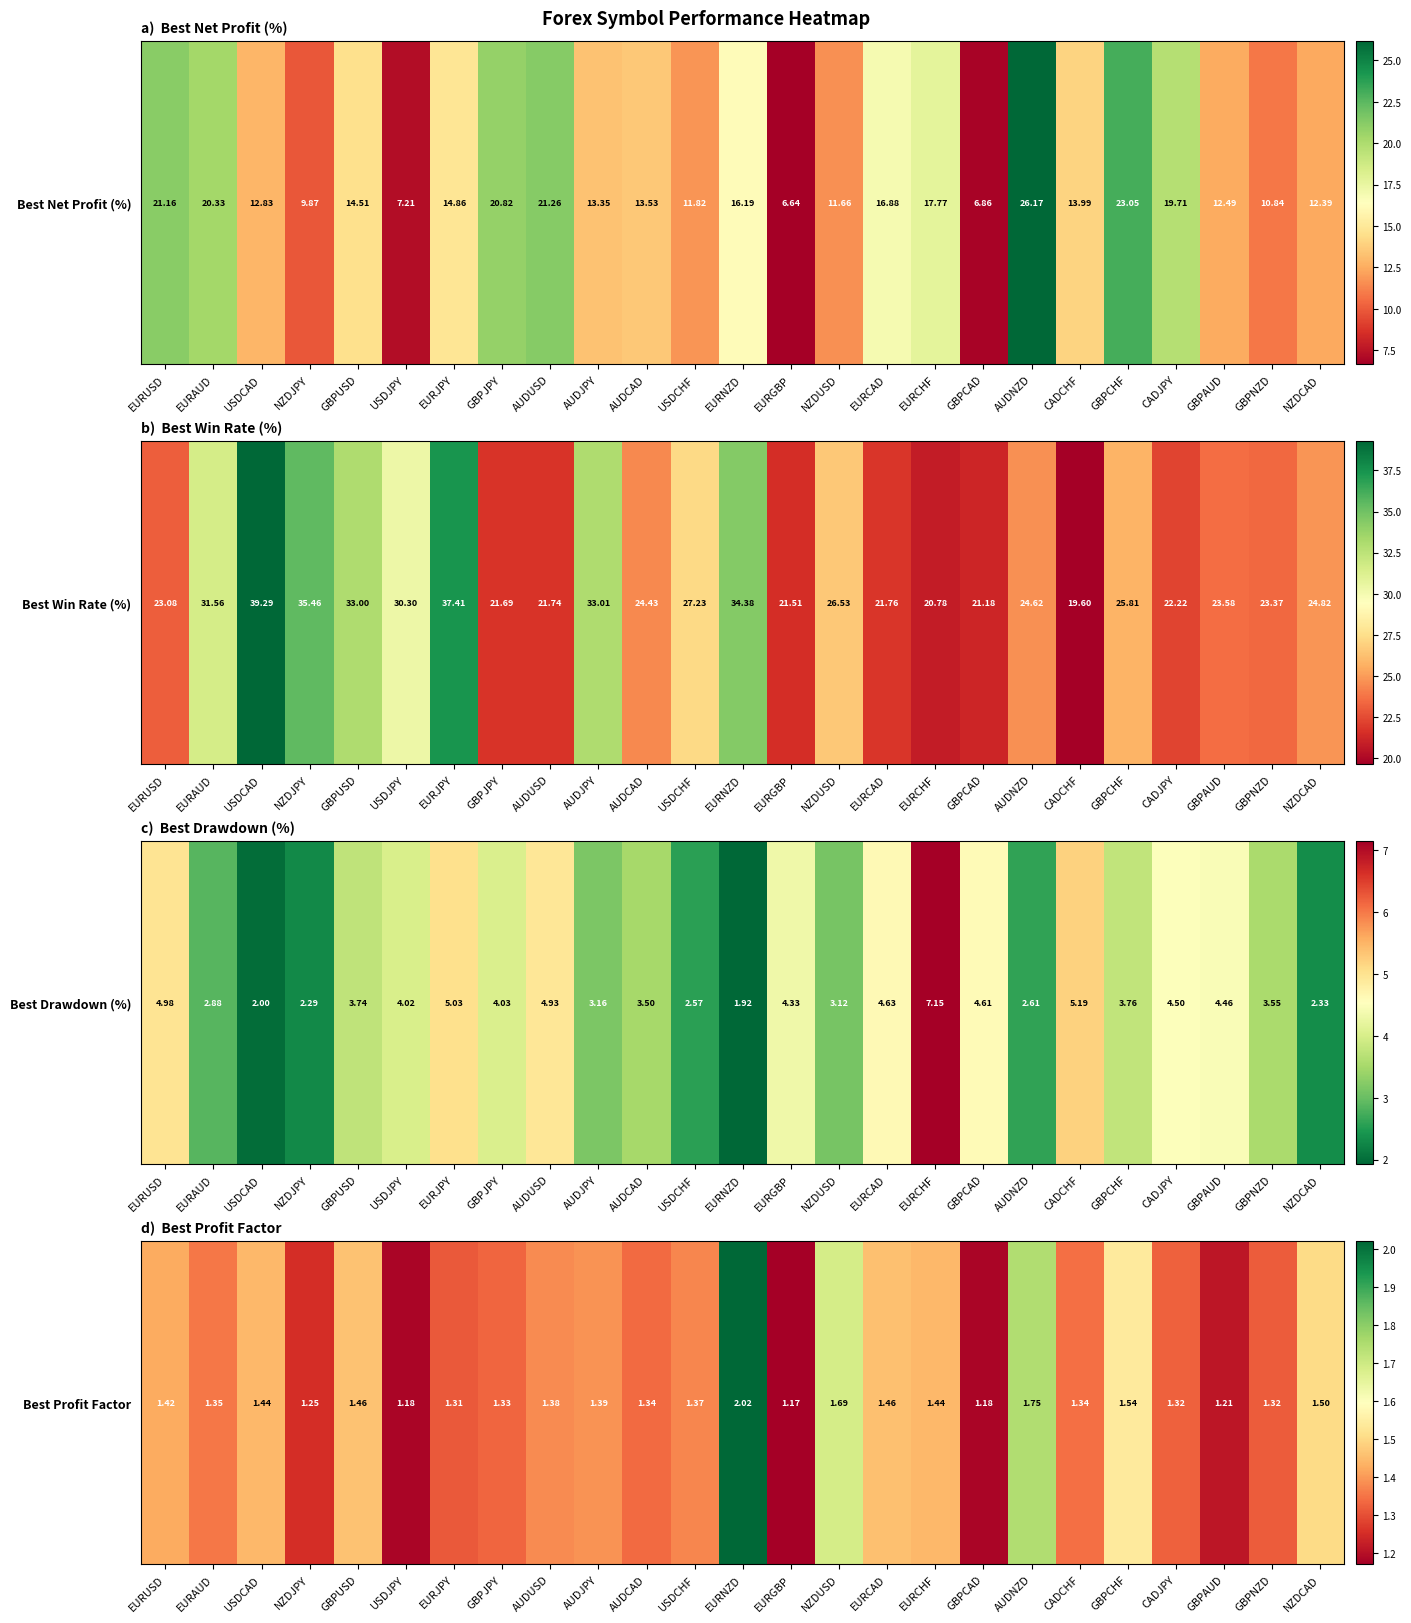

True or false: the data shows 1.3 at CADCHF.

True